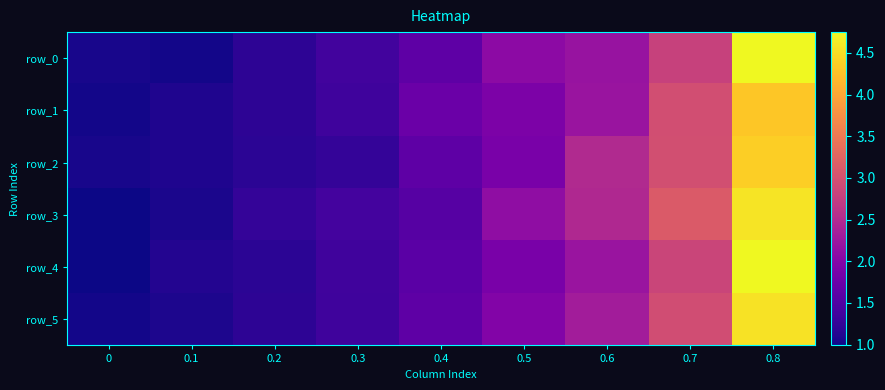

Where is row_0 nearest to the value 2?

0.5